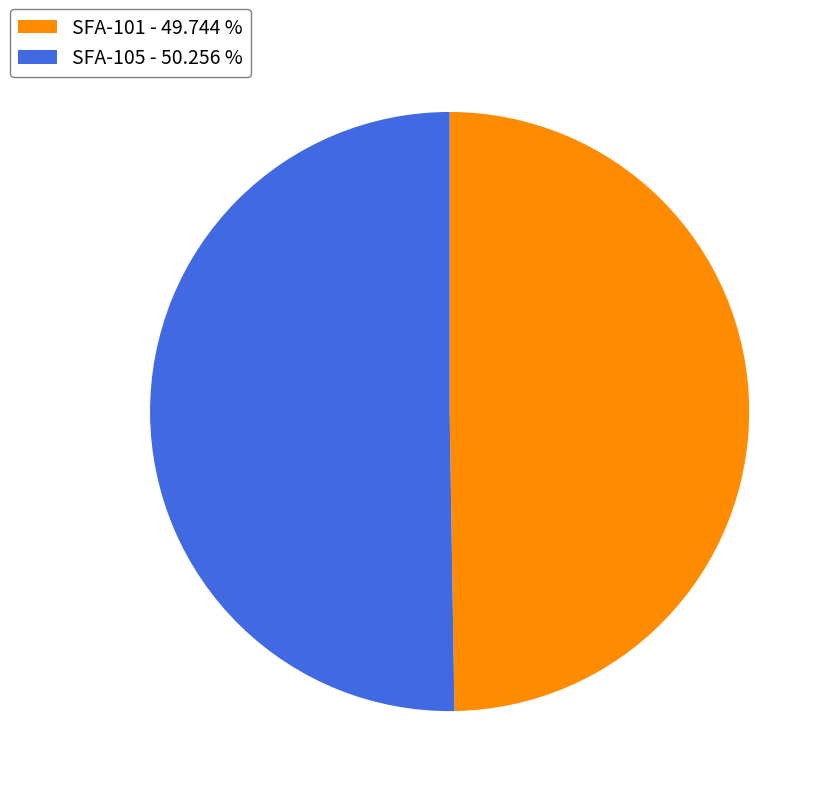

Combined, do SFA-101 - 49.744 % and SFA-105 - 50.256 % account for over 50%?

Yes